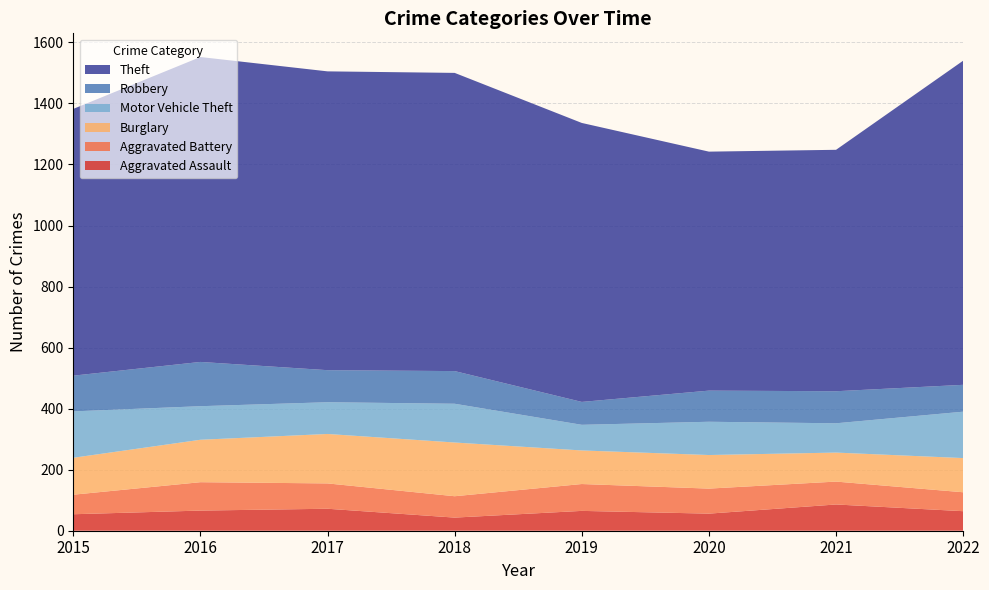

Reading left to right, list all the values displayed in this chart.

Aggravated Assault: 2015=54	2016=66	2017=72	2018=43	2019=65	2020=56	2021=86	2022=64
Aggravated Battery: 2015=64	2016=93	2017=83	2018=70	2019=88	2020=82	2021=75	2022=62
Burglary: 2015=121	2016=139	2017=162	2018=176	2019=110	2020=110	2021=95	2022=112
Motor Vehicle Theft: 2015=152	2016=110	2017=104	2018=127	2019=84	2020=109	2021=96	2022=152
Robbery: 2015=117	2016=145	2017=105	2018=107	2019=75	2020=102	2021=105	2022=88
Theft: 2015=874	2016=999	2017=979	2018=977	2019=914	2020=783	2021=791	2022=1062